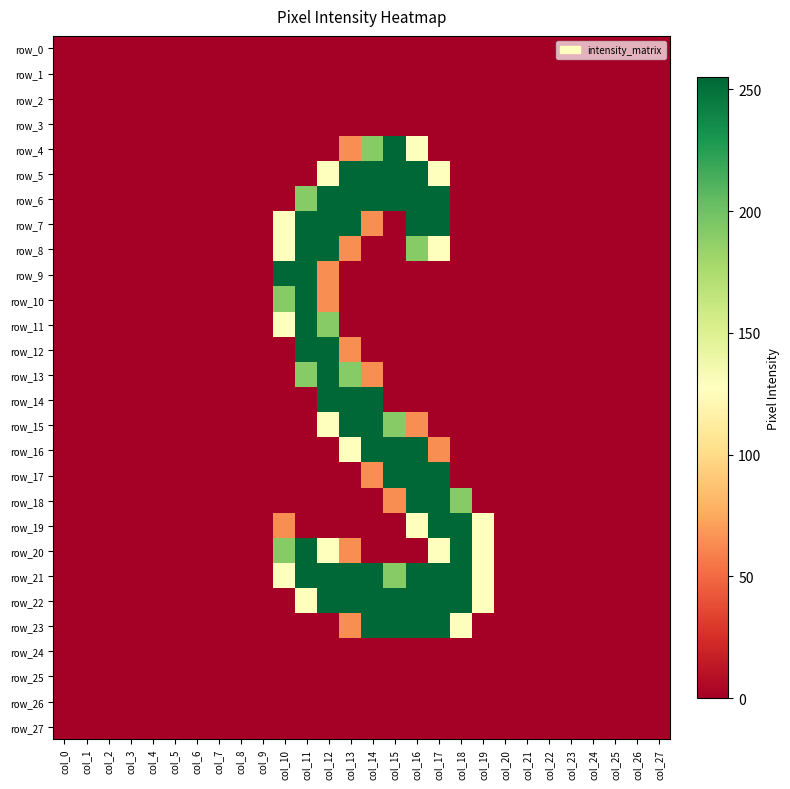

What is the difference between the maximum and minimum values in the row_15 series?

255